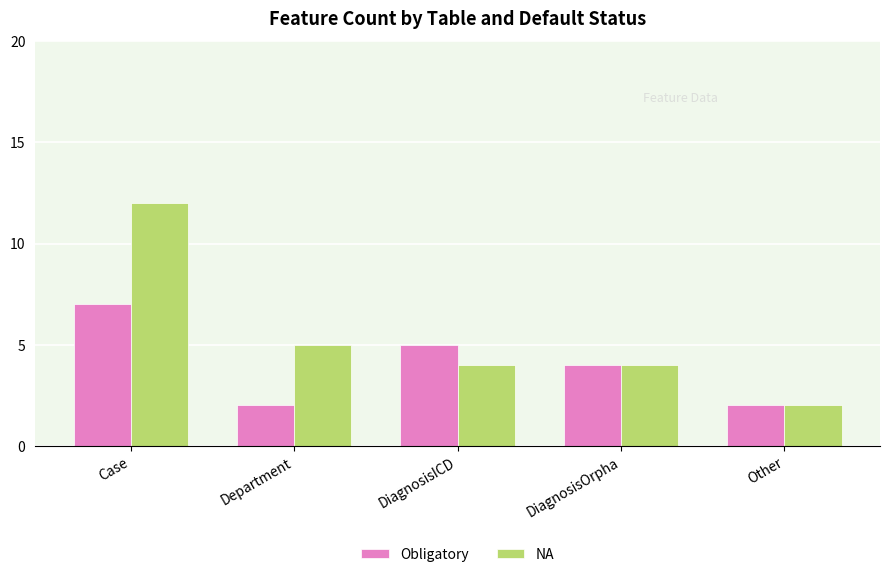

At how many categories does at least one series exceed 10?

1